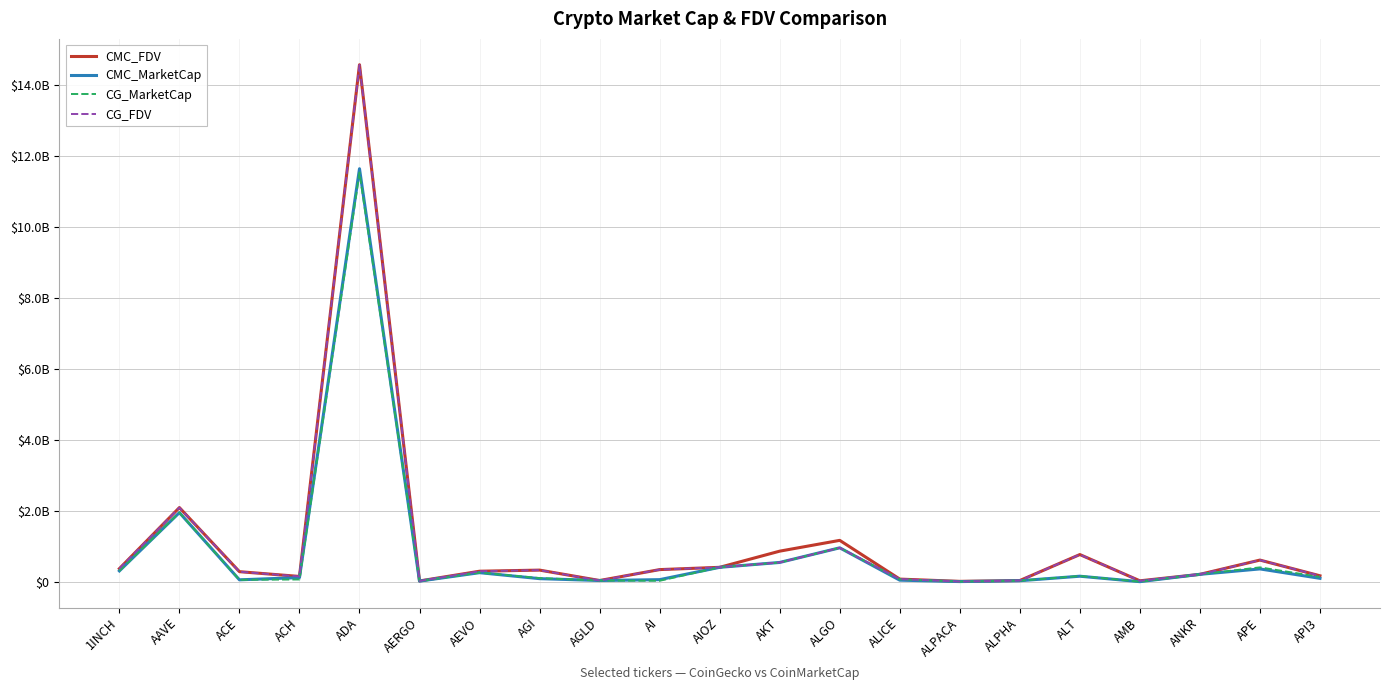

What value does the CMC_FDV series have at ACH?

169000260.6